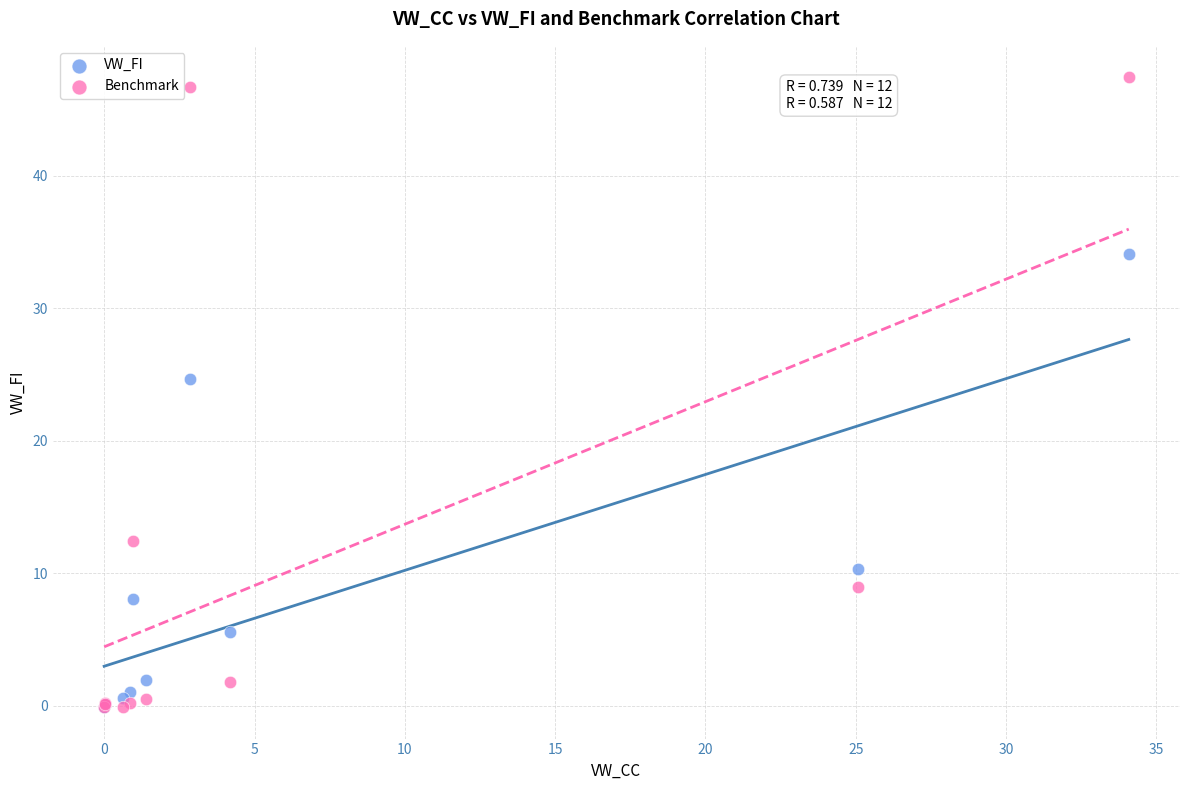

Which series contains the highest Y value?

Benchmark